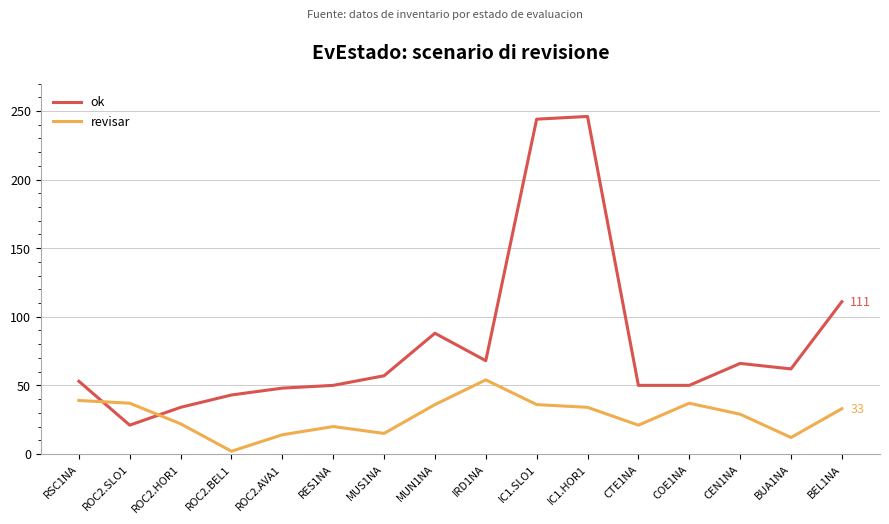

Rank the series by their average value, from lowest to highest.

revisar, ok